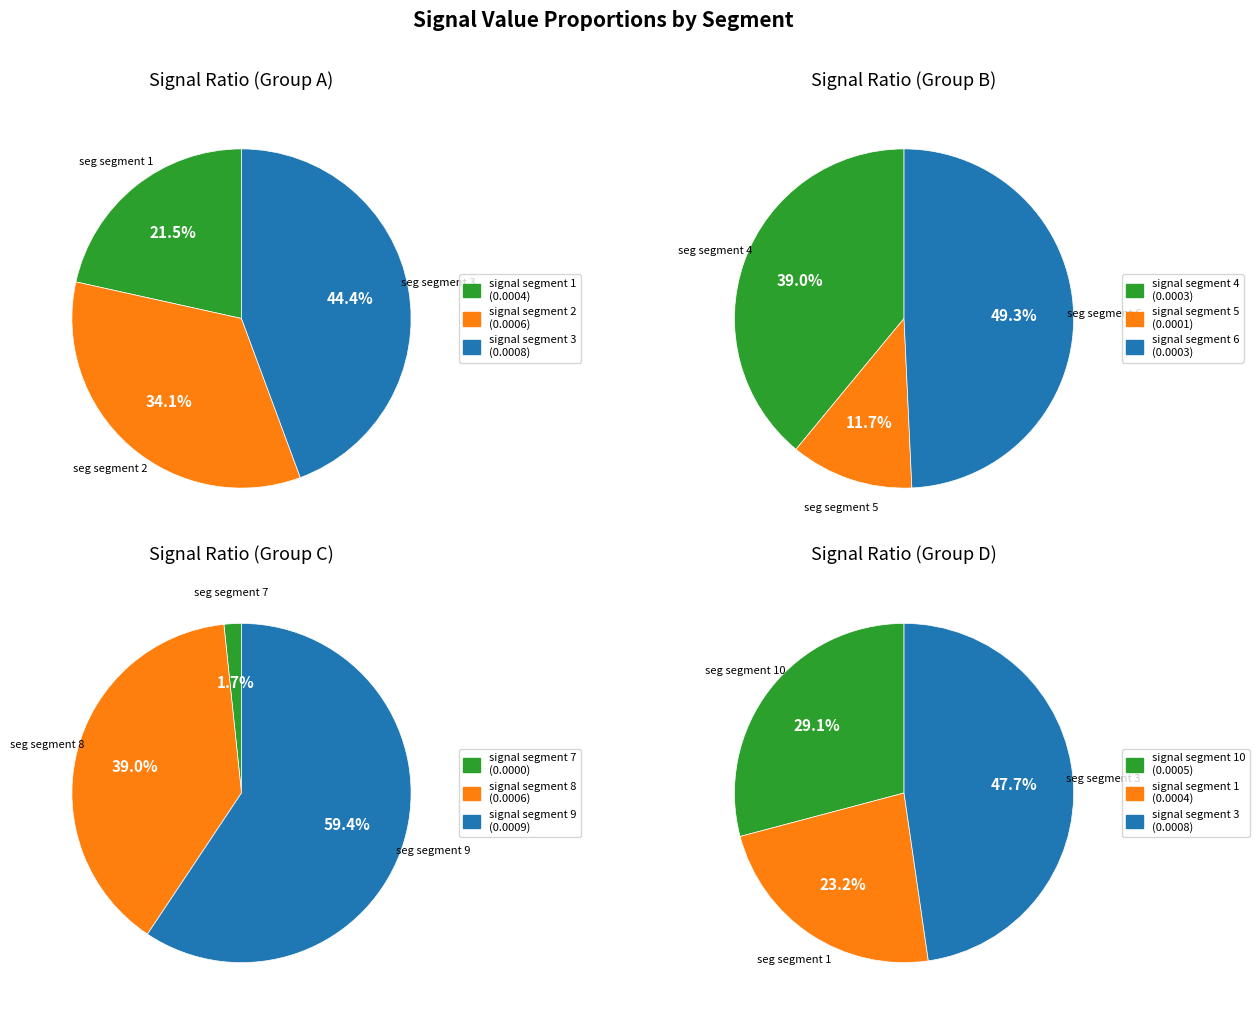

How many segments does this pie chart have?

10